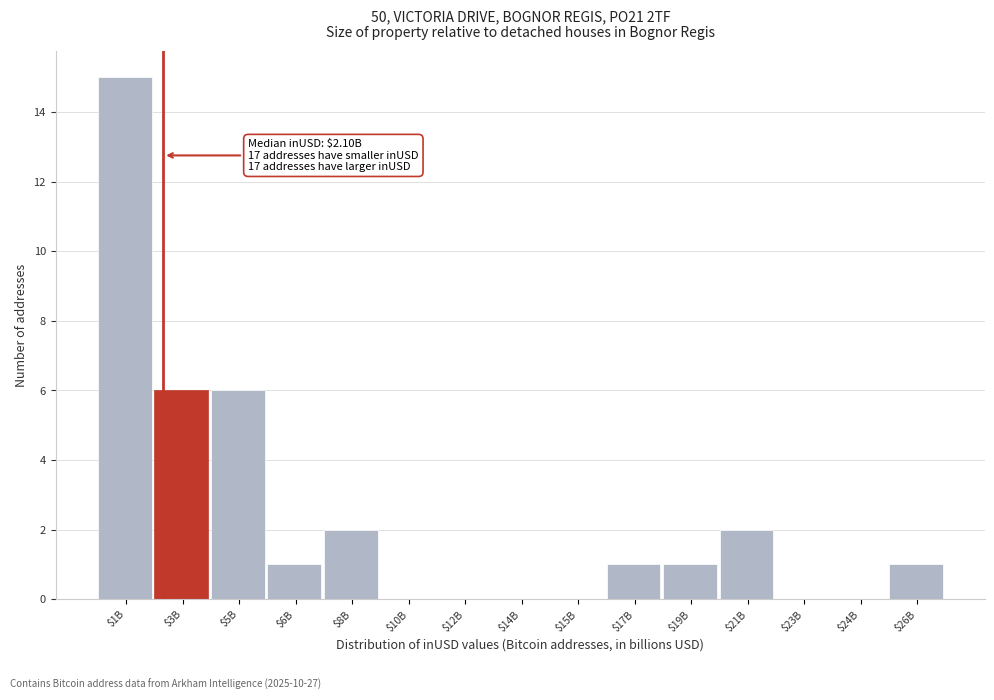

What is the sum of all values?

35